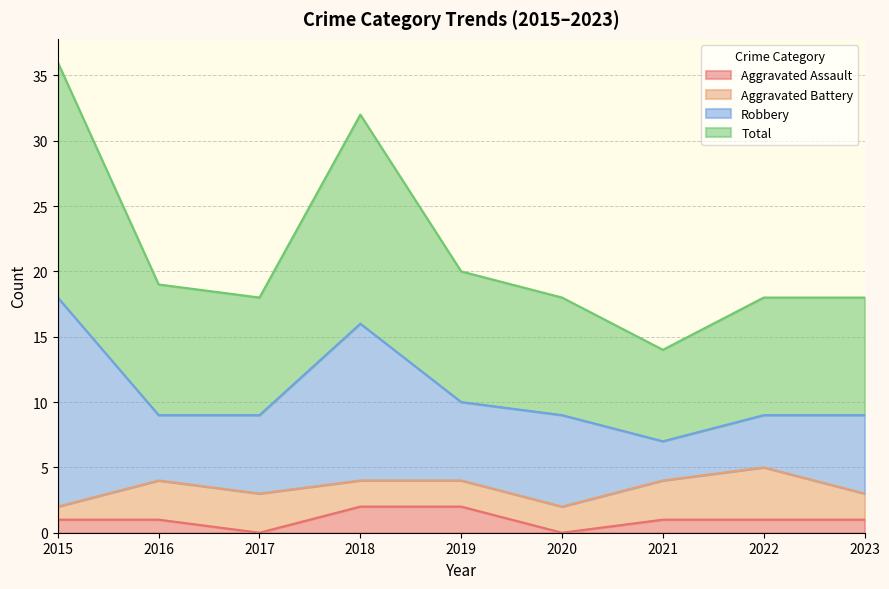

What is the value of the Total point at the 6th from the left?

18